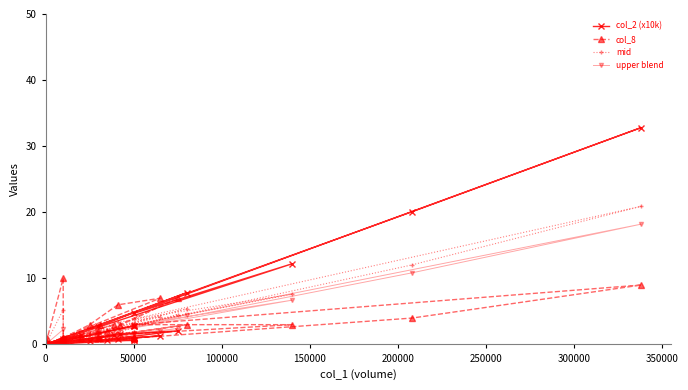

True or false: upper blend and col_8 cross at least once.

True